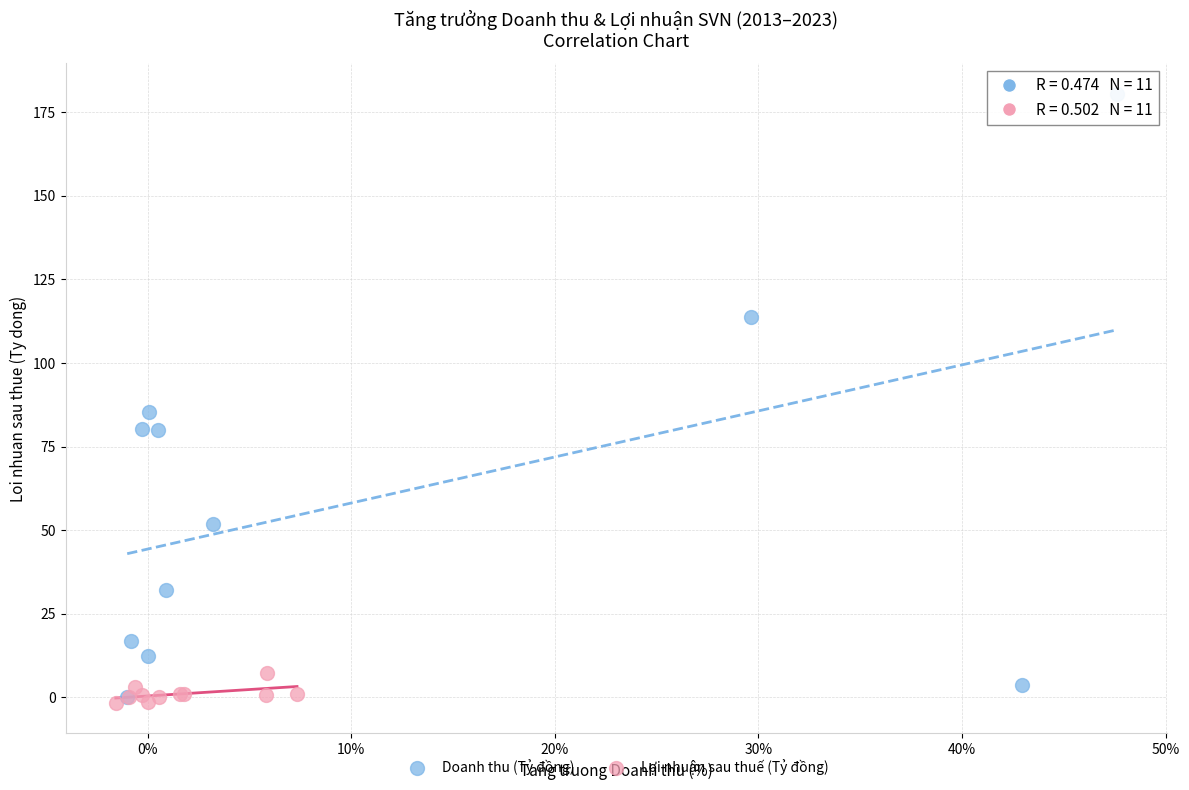

Which series has the widest spread of Y values?

Doanh thu (Tỷ đồng)